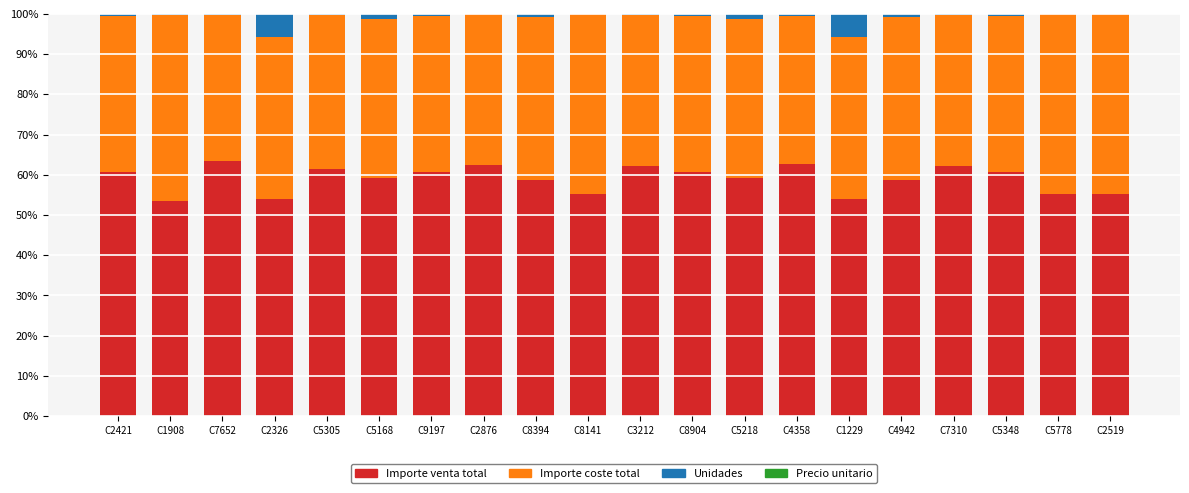

Is it true that Importe venta total equals 55.3 at C2519?

True